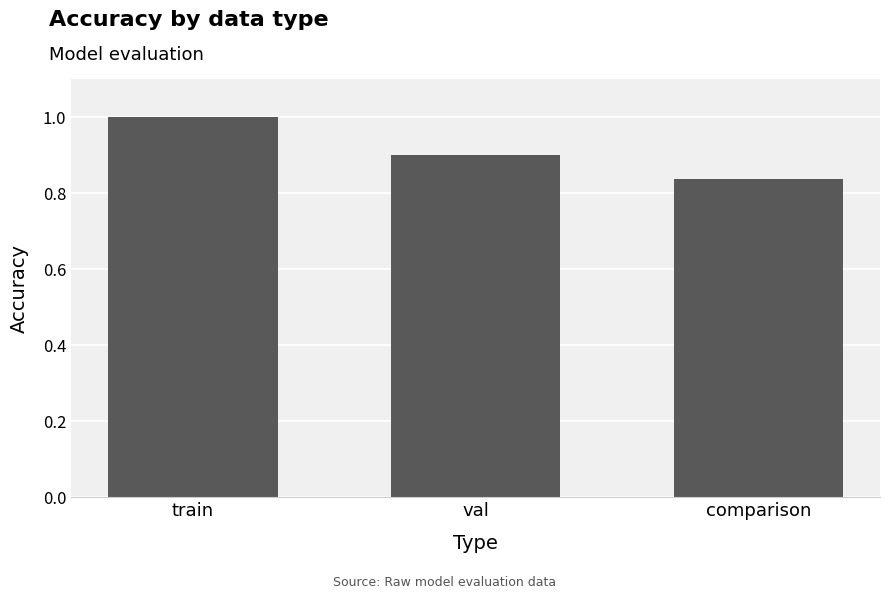

What is the ratio of the value at val to the value at train?

0.9